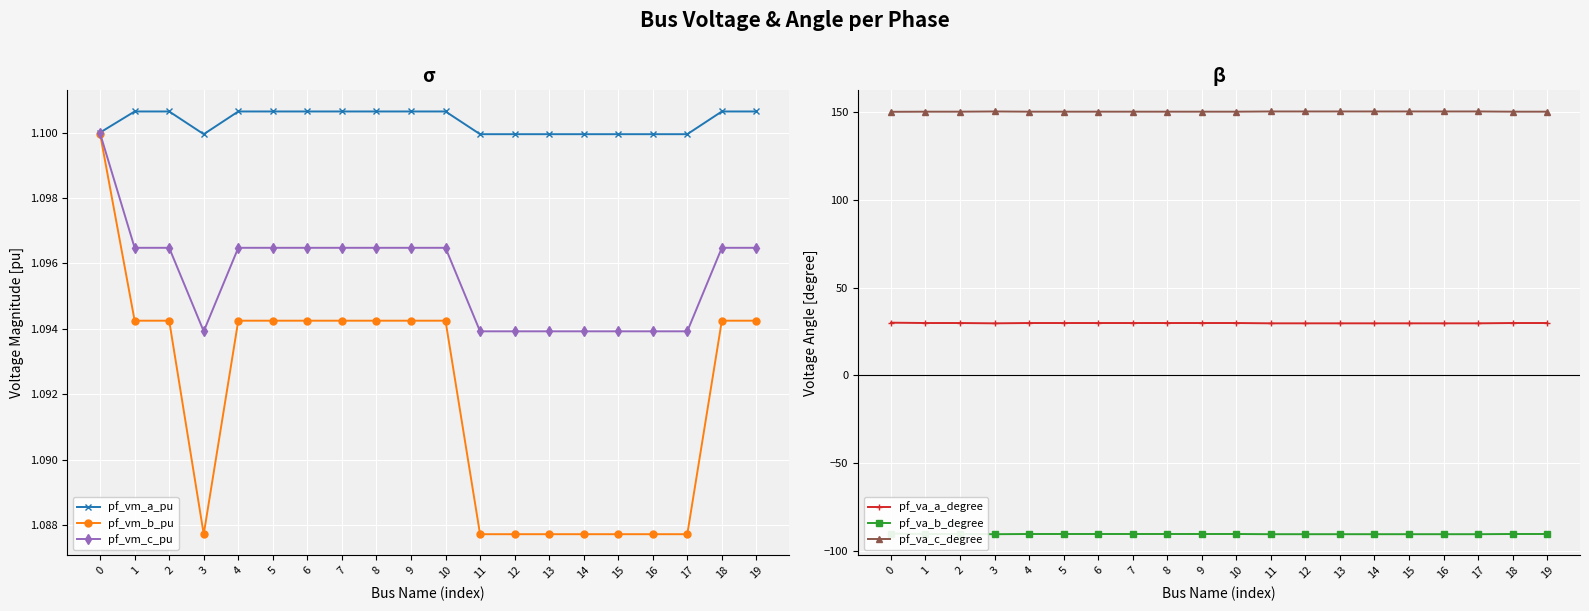

What is the total value across all series at 19?

92.9